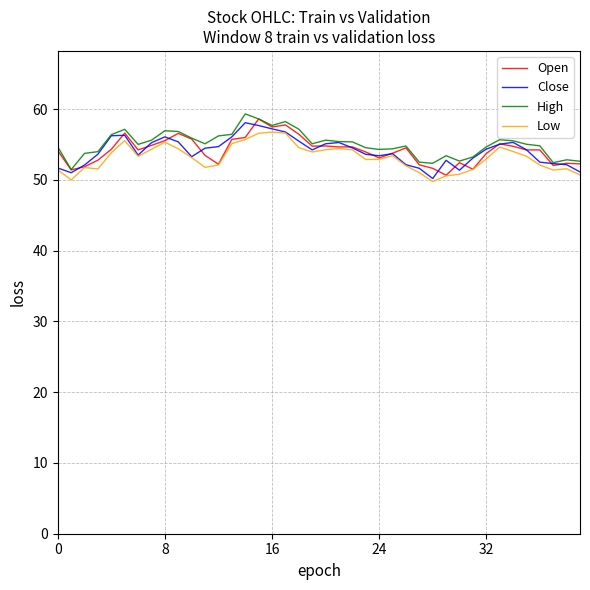

Which series has the largest total across all categories?

High